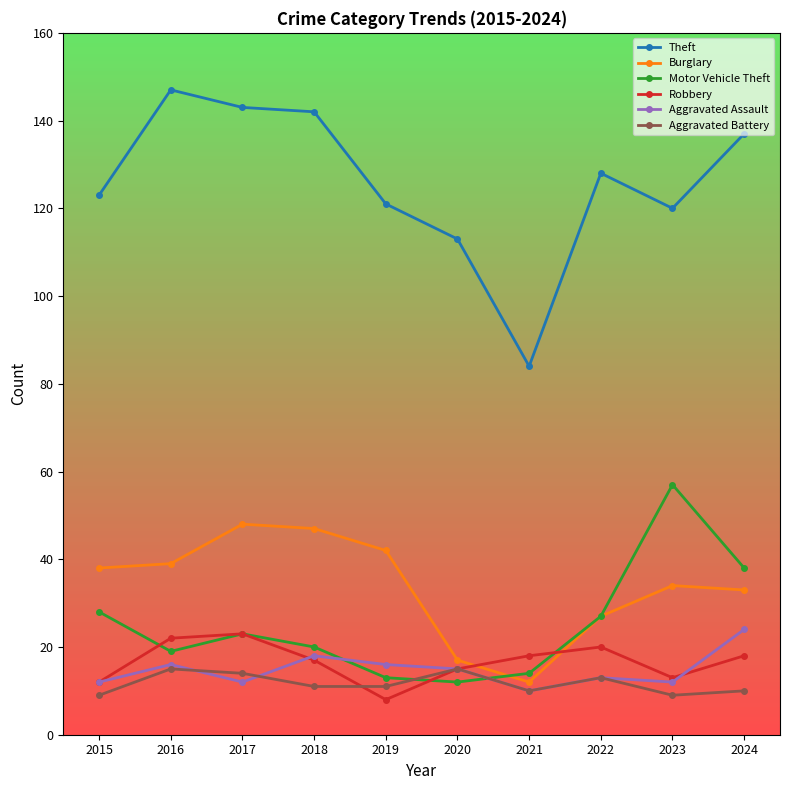

What is the difference between the Robbery values at 2020 and 2019?

7